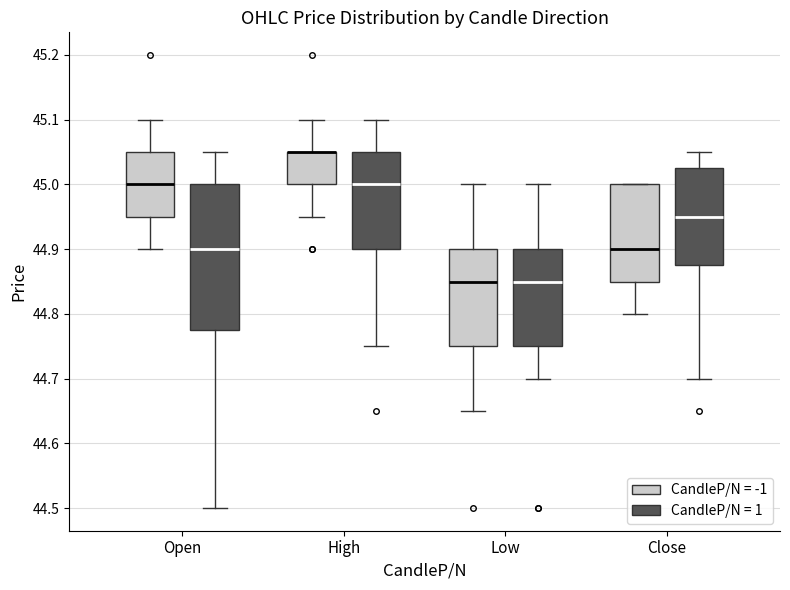

Which box is the tallest, from its lower edge to its upper edge?

Open (CandleP/N = 1)